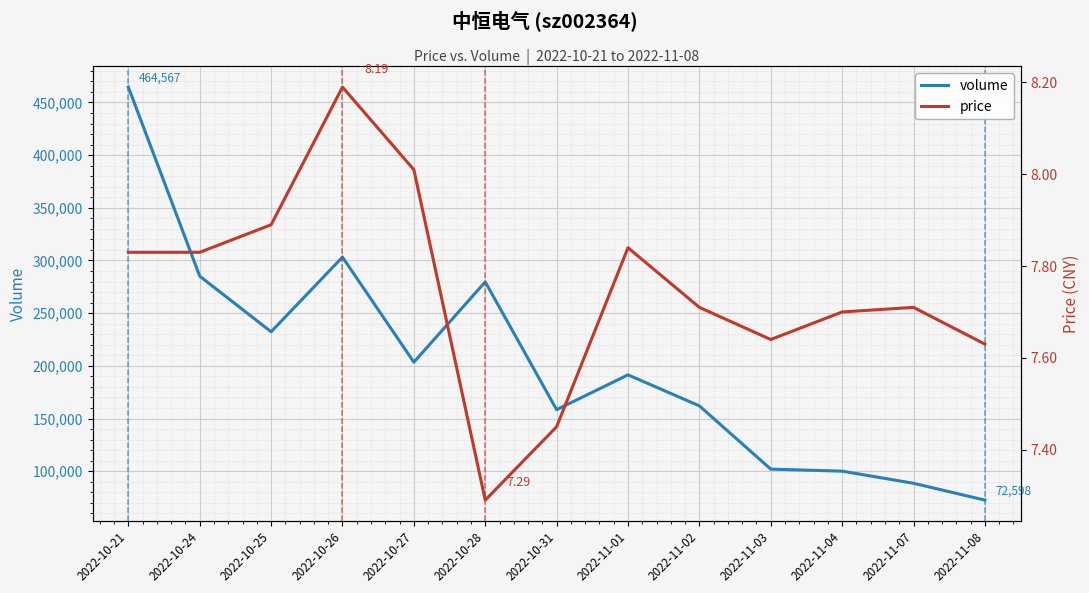

True or false: price and volume intersect in this chart.

False